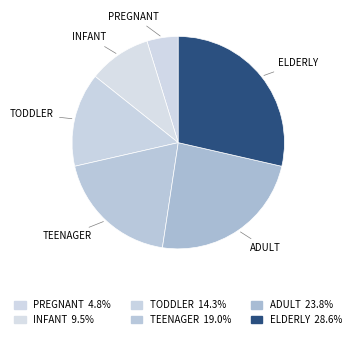

To the nearest percent, what is the difference between the largest and smallest slice percentages?

24%